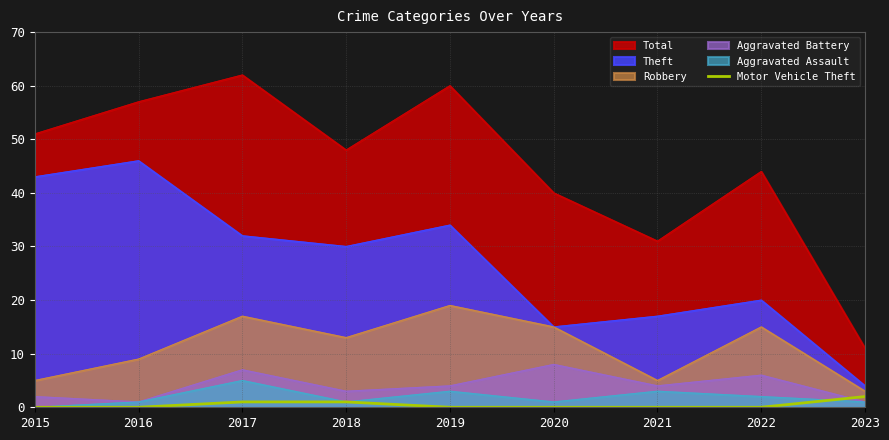

Rank the series by their maximum value, from highest to lowest.

Total, Theft, Robbery, Aggravated Battery, Aggravated Assault, Motor Vehicle Theft